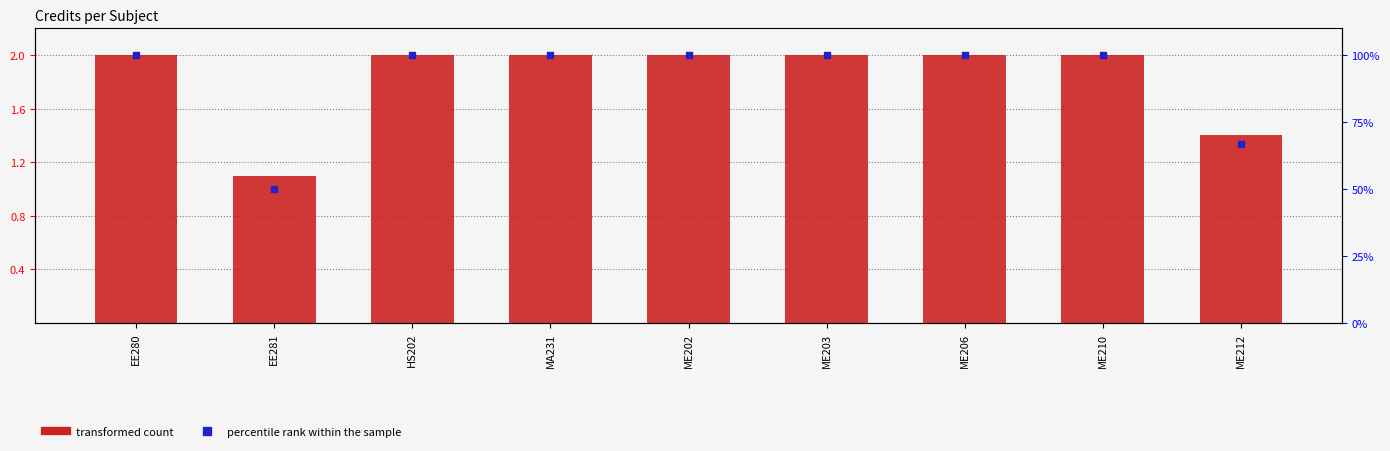

At how many categories does at least one series exceed 46?

9